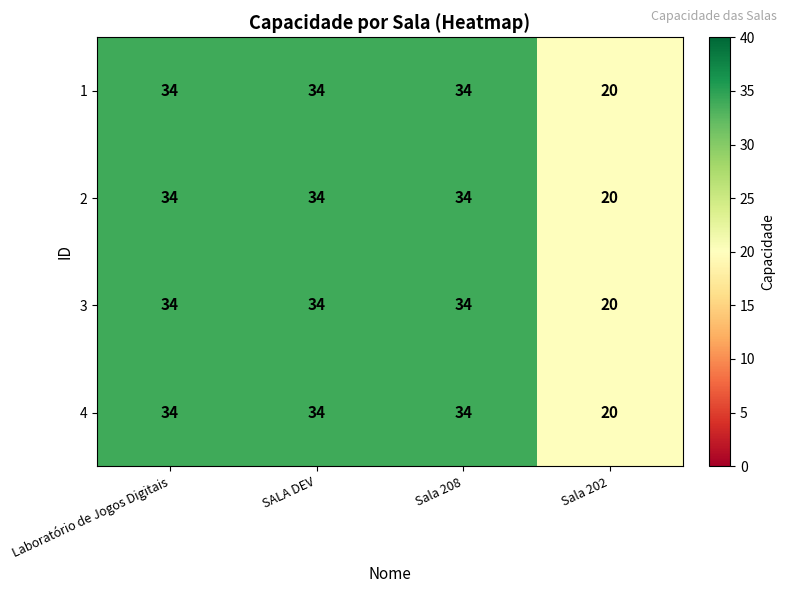

What is the lowest value of the 2 series?

20